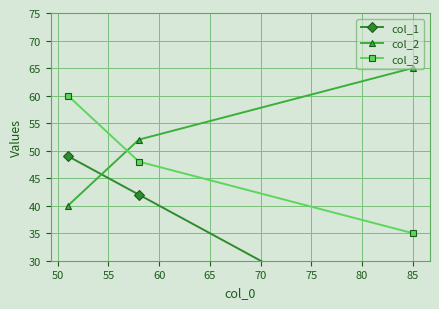

Which series has the widest spread of values?

col_1